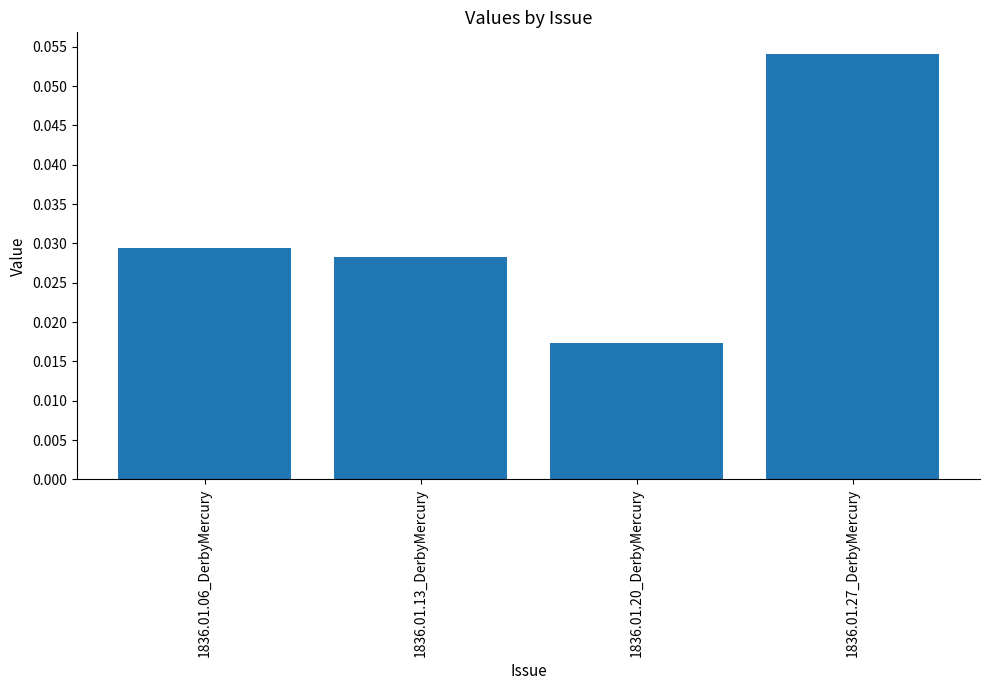

Rank the categories by value from lowest to highest.

1836.01.20_DerbyMercury, 1836.01.13_DerbyMercury, 1836.01.06_DerbyMercury, 1836.01.27_DerbyMercury